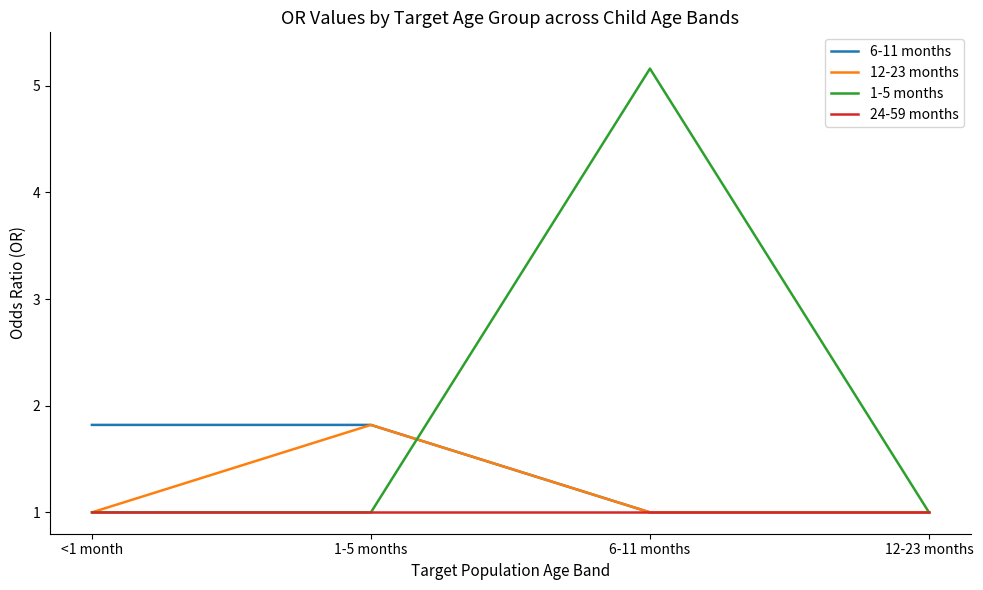

Reading left to right, extract all data points from this chart.

6-11 months: 1.8	1.8	1.0	1.0
12-23 months: 1.0	1.8	1.0	1.0
1-5 months: 1.0	1.0	5.2	1.0
24-59 months: 1.0	1.0	1.0	1.0